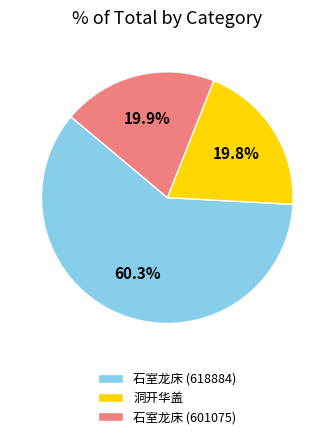

How many slices are in this pie chart?

3